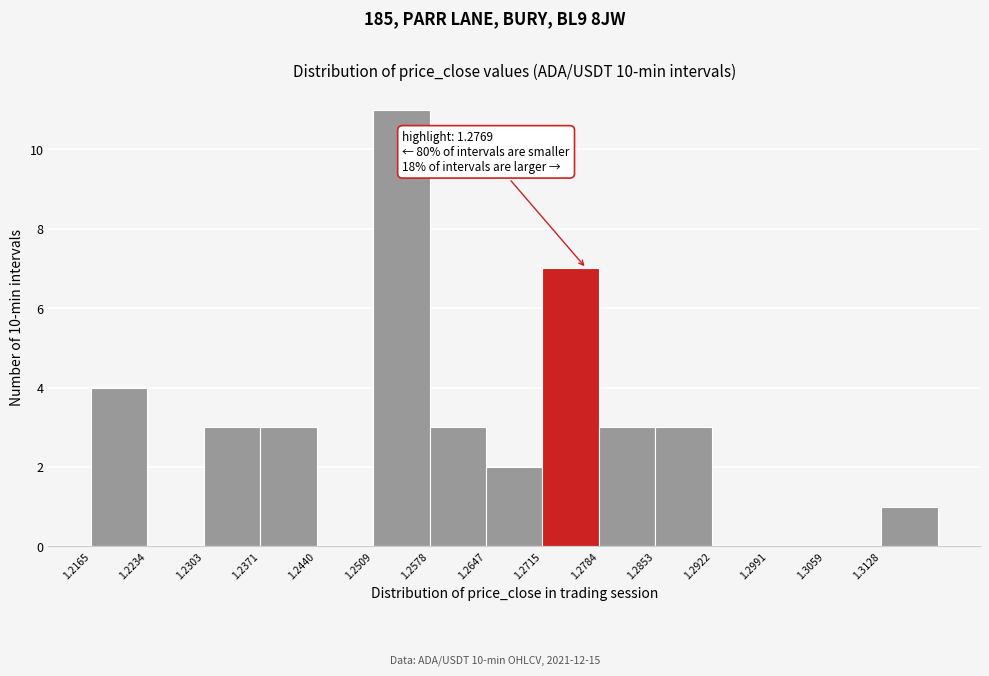

Over which range of the x-axis is the bar tallest?

1.251 to 1.258